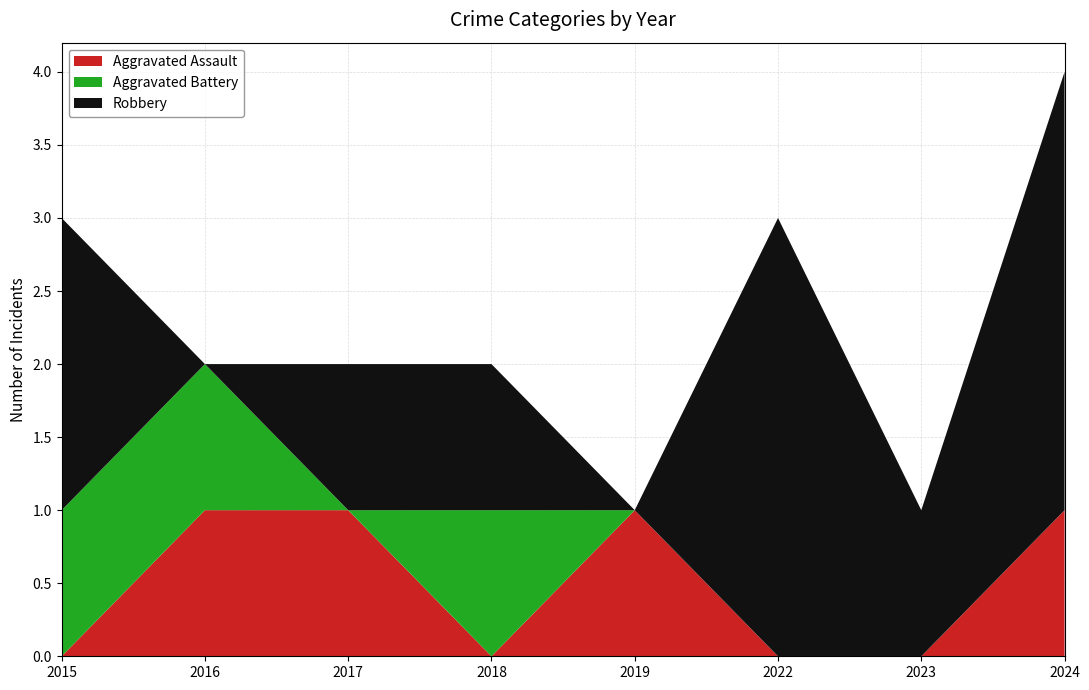

Reading left to right, extract all data points from this chart.

Aggravated Assault: 0	1	1	0	1	0	0	1
Aggravated Battery: 1	1	0	1	0	0	0	0
Robbery: 2	0	1	1	0	3	1	3